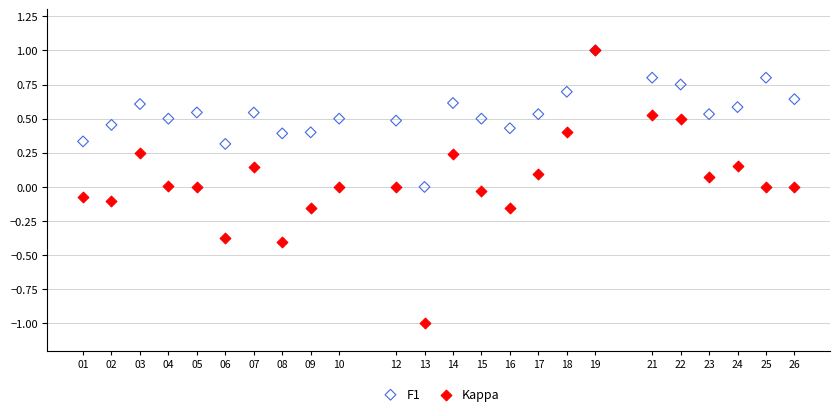

What are all the series names shown in the legend?

F1, Kappa